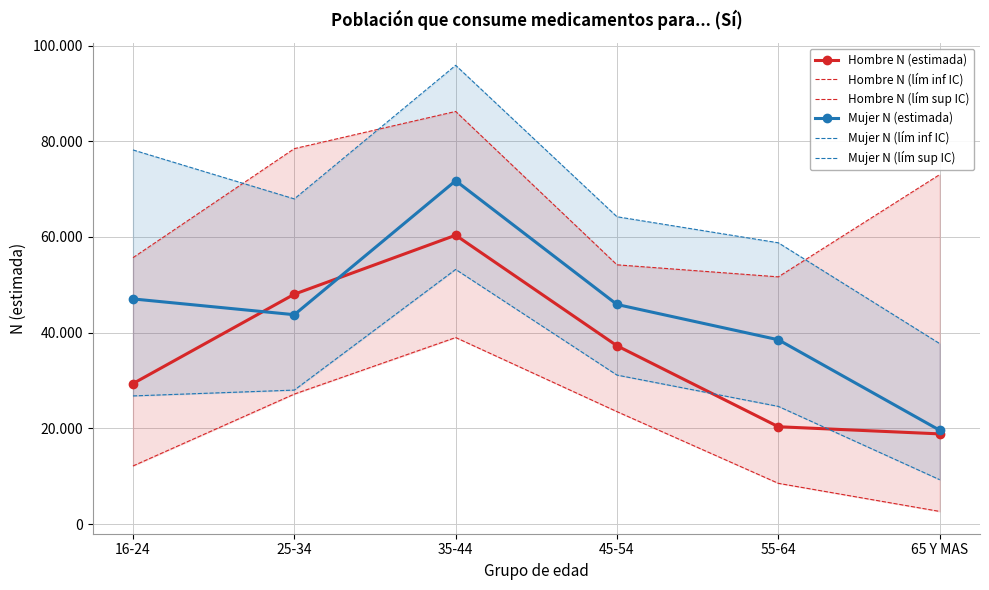

At which category is the sum across all series the highest?

35-44